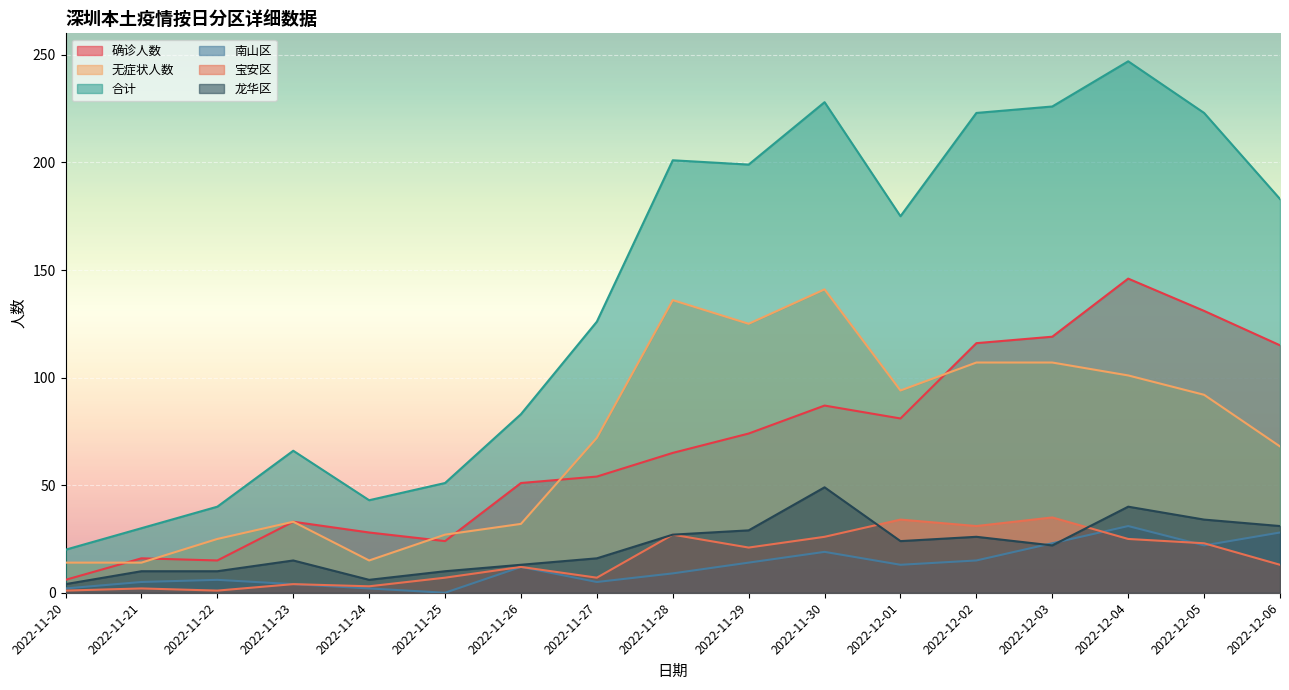

What is the sum of the 无症状人数 values at 2022-12-02 and 2022-11-23?

140